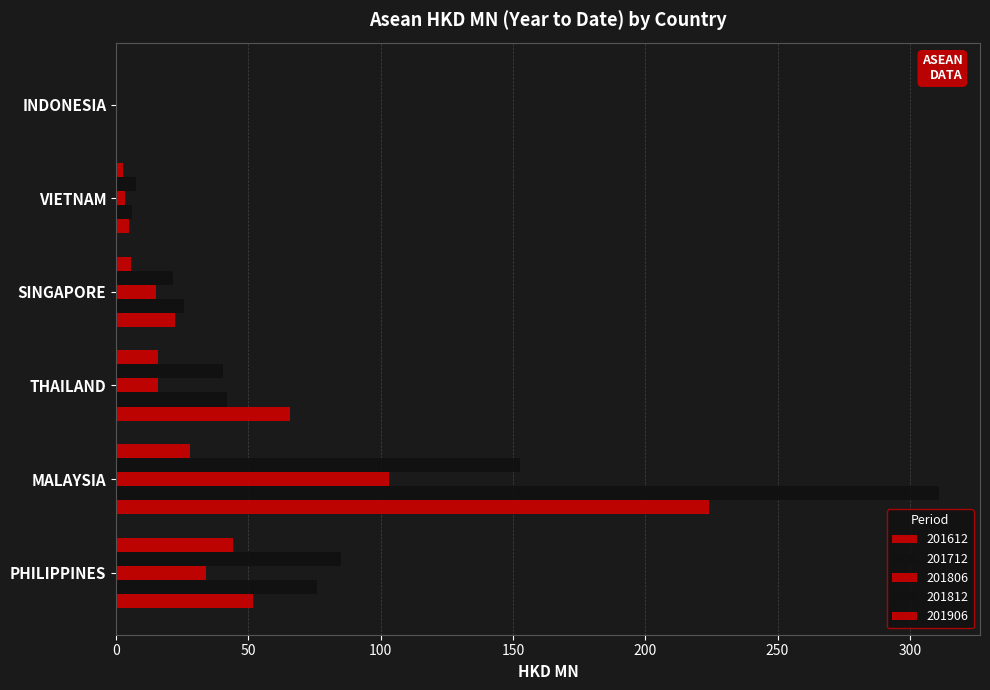

What position from the right is VIETNAM?

2